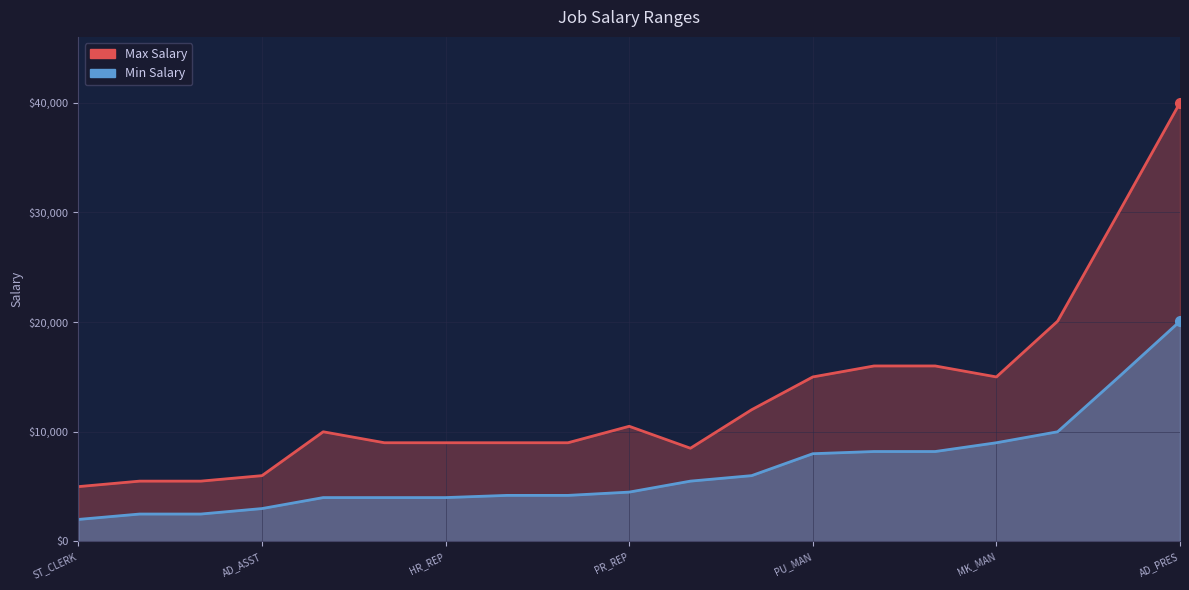

Which series has the widest spread of values?

maxSalary